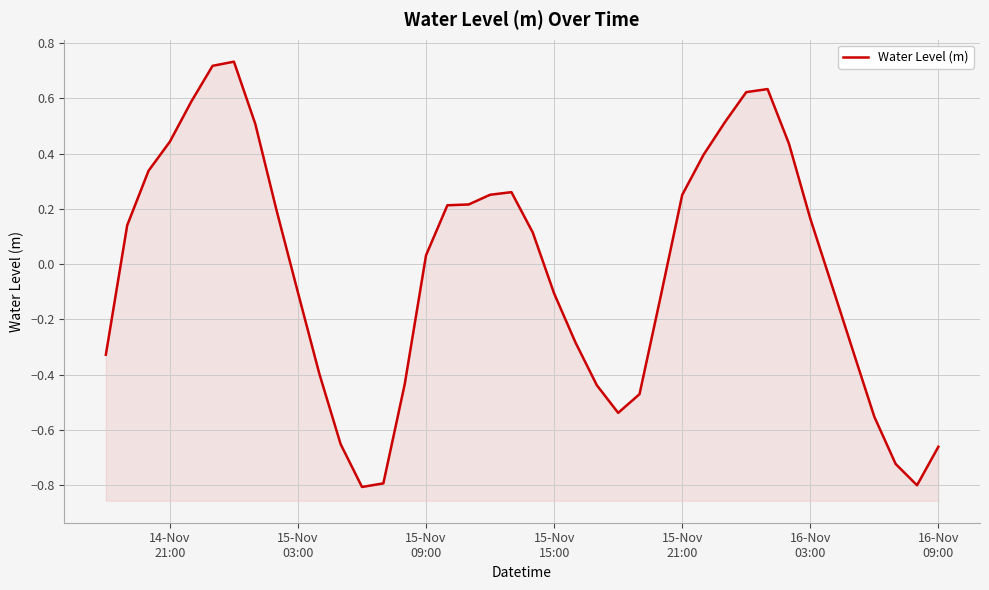

Reading left to right, what are all the values shown in this chart?

-0.3	0.1	0.3	0.4	0.6	0.7	0.7	0.5	0.2	-0.1	-0.4	-0.7	-0.8	-0.8	-0.4	0.0	0.2	0.2	0.3	0.3	0.1	-0.1	-0.3	-0.4	-0.5	-0.5	-0.1	0.3	0.4	0.5	0.6	0.6	0.4	0.2	-0.1	-0.3	-0.6	-0.7	-0.8	-0.7